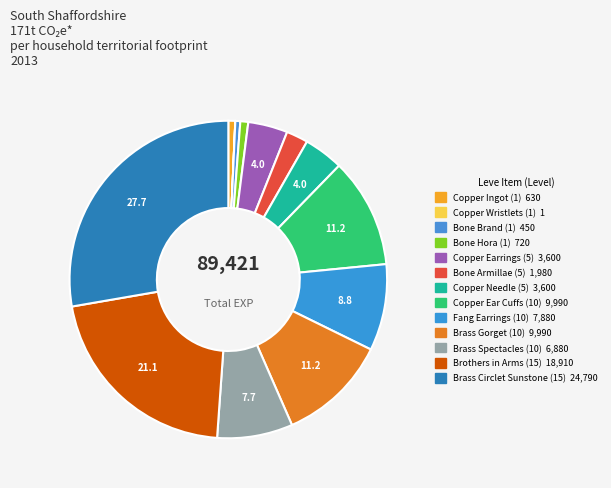

The Bone Hora (1) slice represents 11% of the pie. True or false?

False